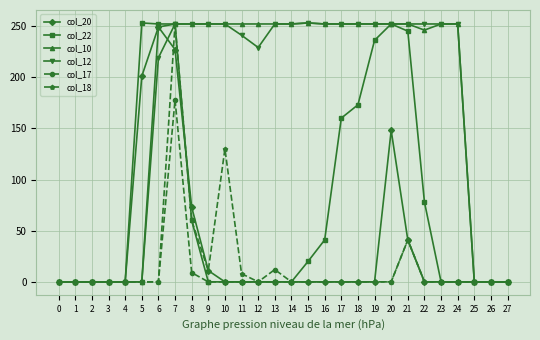

Between 22 and 26, which series saw the biggest shift?

col_12